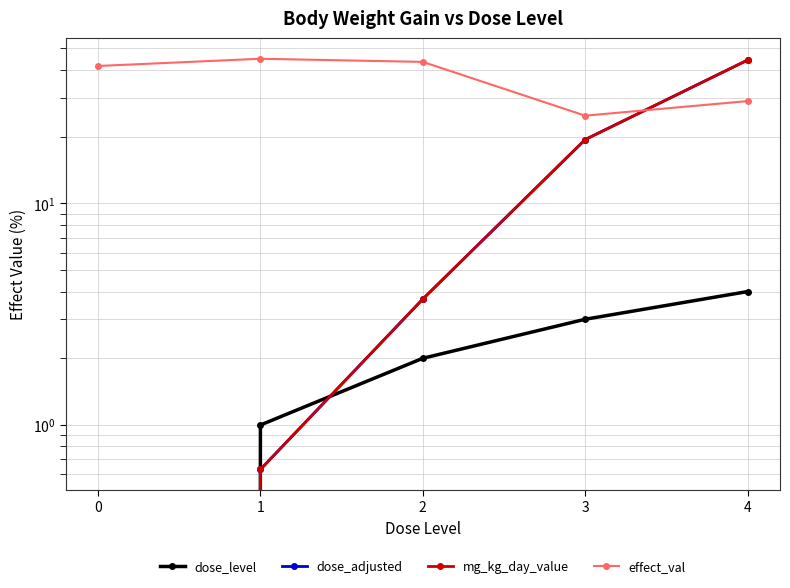

True or false: dose_level and dose_adjusted intersect in this chart.

True